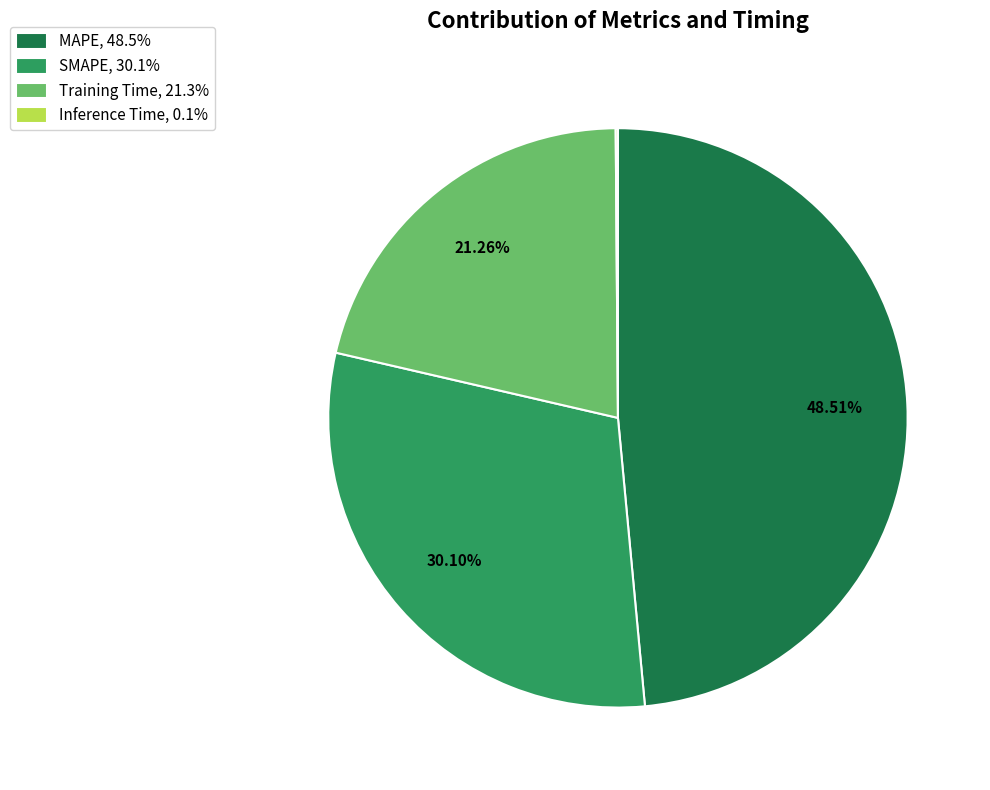

Approximately how many times larger is the value at Training Time, 21.3% compared to MAPE, 48.5%?

0.4